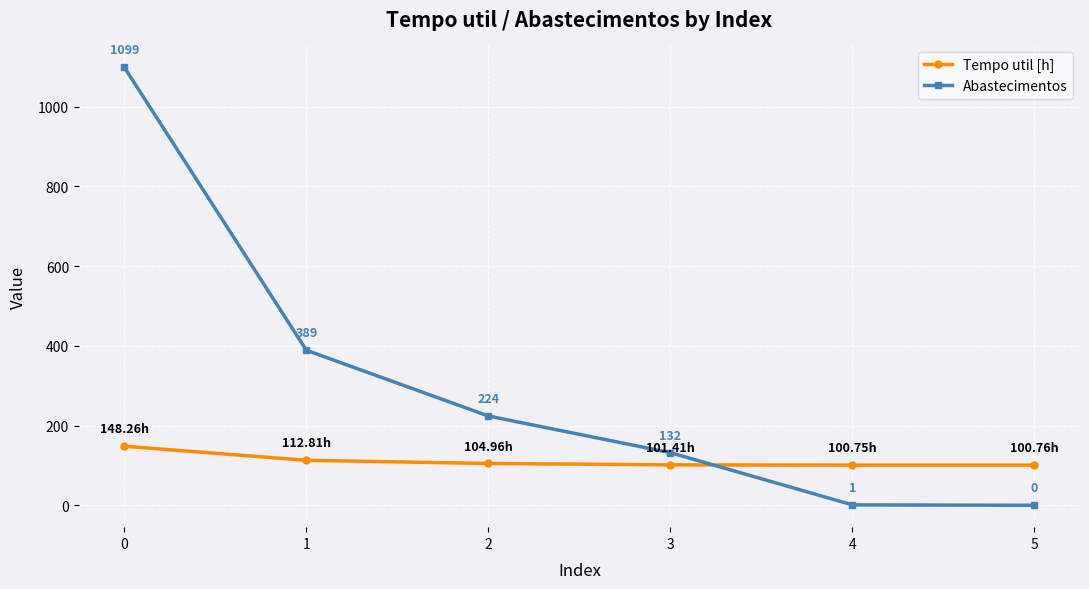

What is the approximate value of Abastecimentos at 0?

1099.0